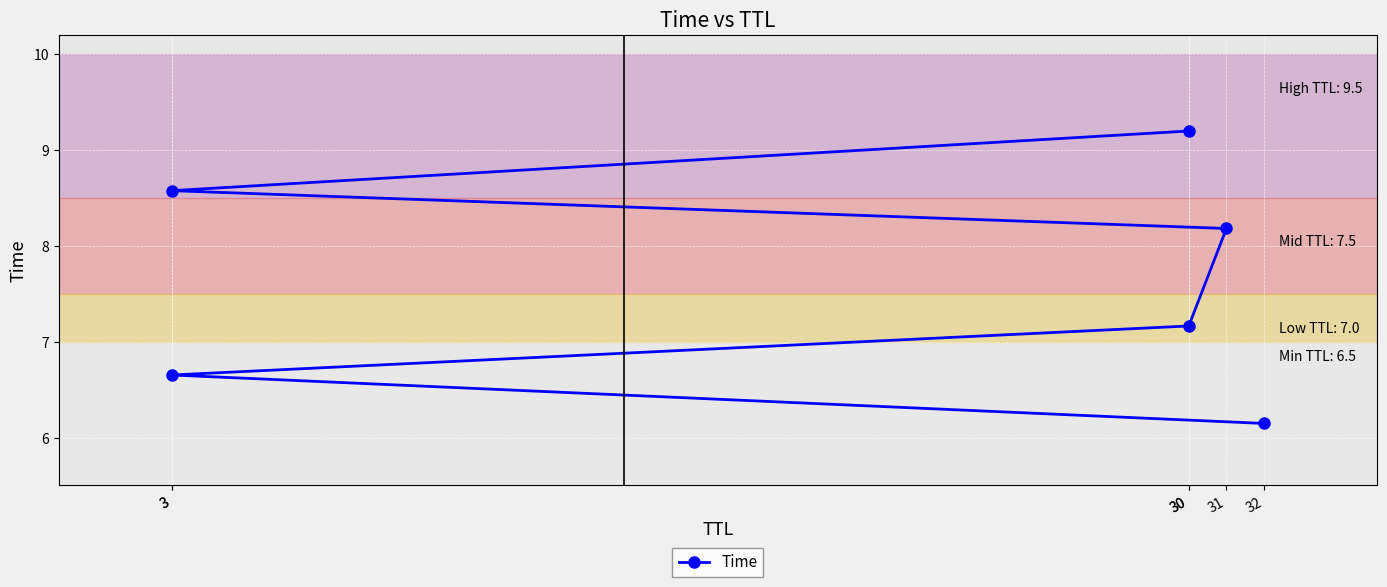

Rank the categories by value from highest to lowest.

30, 3, 31, 30, 3, 32